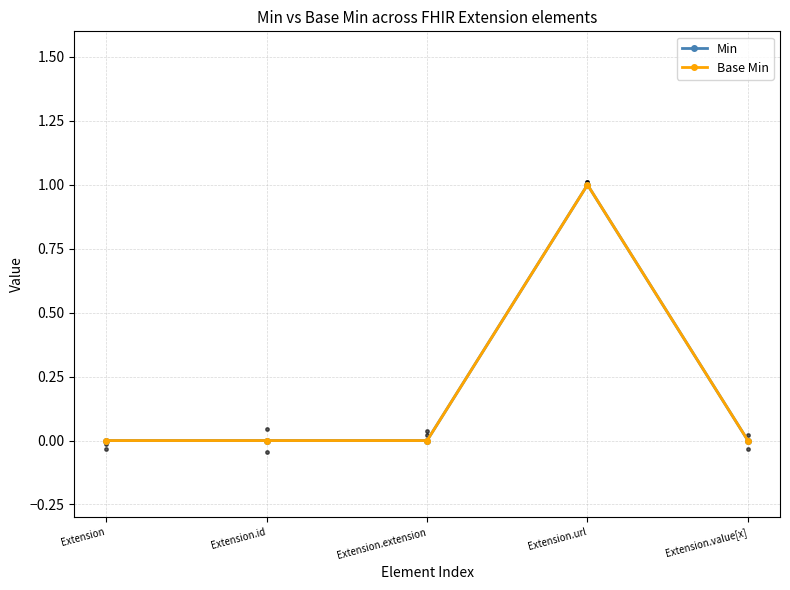

Reading left to right, extract all data points from this chart.

Min: 0	0	0	1	0
Base Min: 0	0	0	1	0